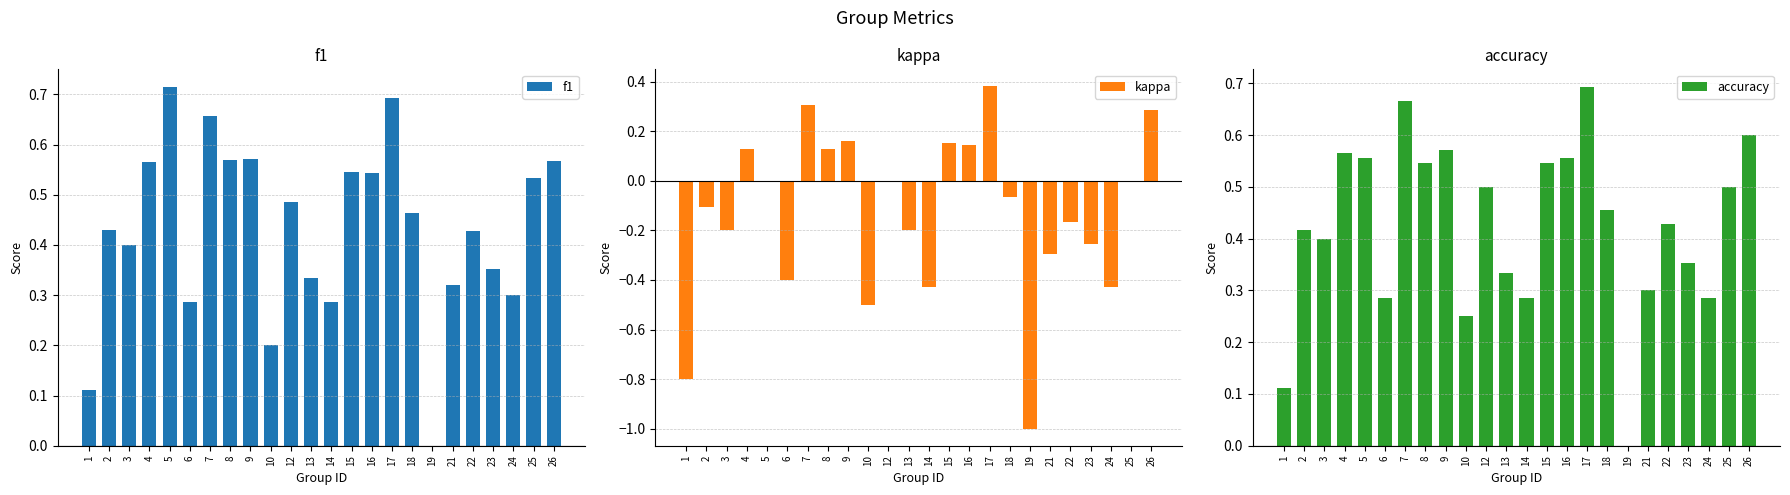

Are the bars grouped side by side (vs. stacked)?

Yes